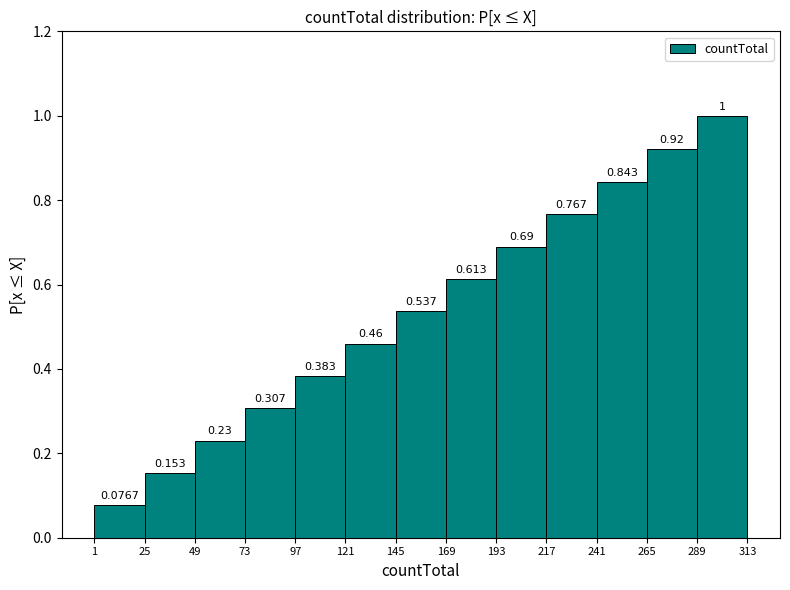

Reading left to right, transcribe this chart: for each bar, give the range it covers on the x-axis and its height.

1 to 25: 0.0767
25 to 49: 0.1534
49 to 73: 0.2300
73 to 97: 0.3067
97 to 121: 0.3834
121 to 145: 0.4601
145 to 169: 0.5367
169 to 193: 0.6134
193 to 217: 0.6901
217 to 241: 0.7668
241 to 265: 0.8435
265 to 289: 0.9201
289 to 313: 1.0000